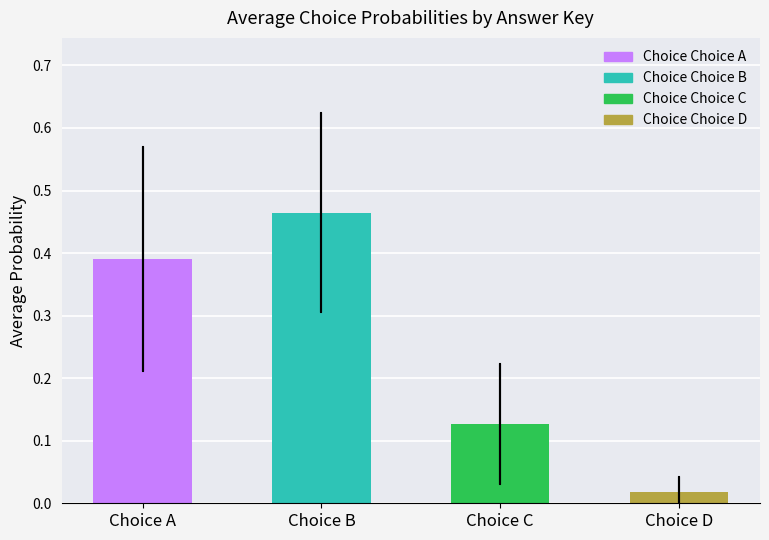

At which label is the value closest to 0?

Choice D